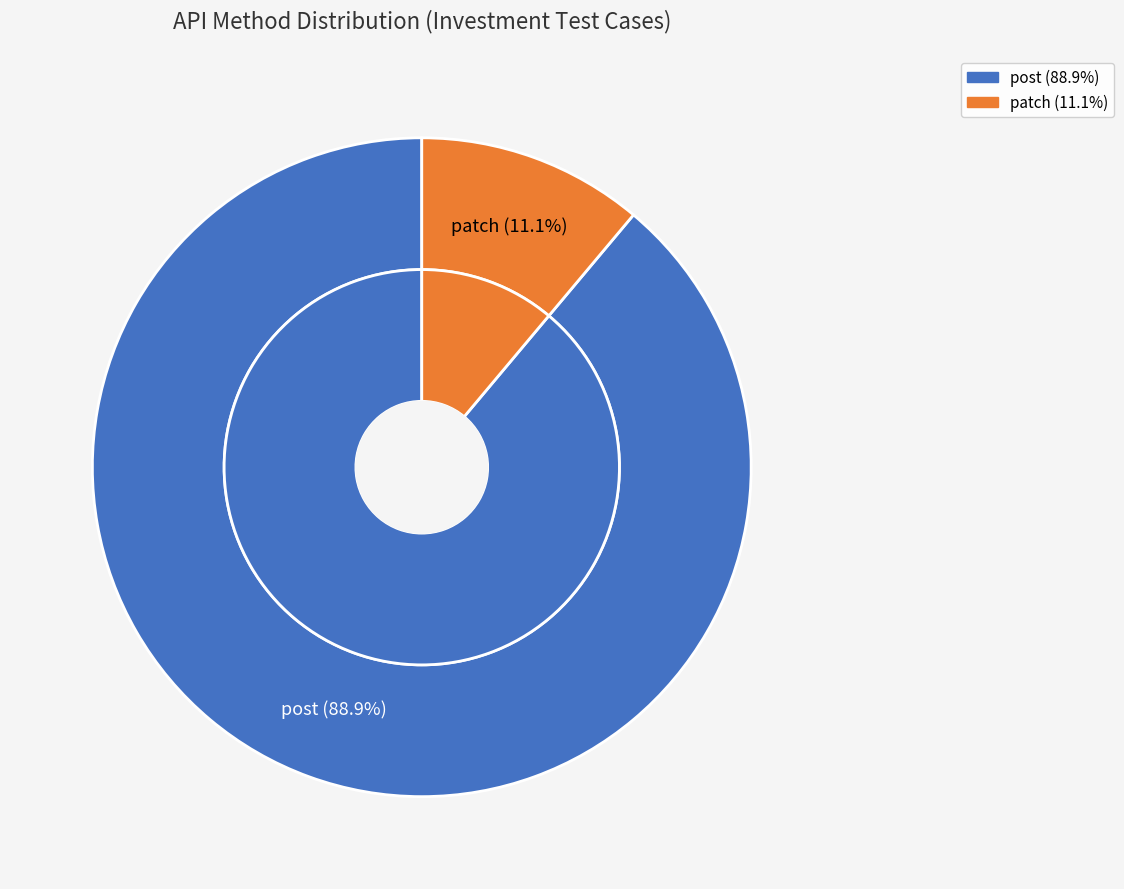

Which category has the biggest portion of the pie?

post